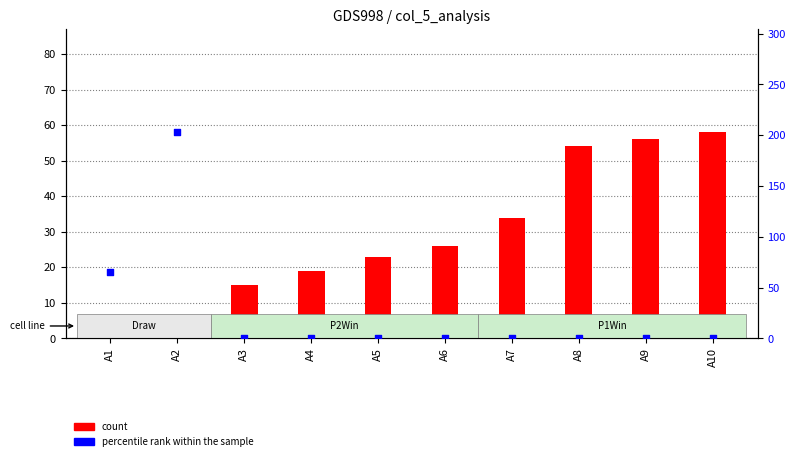

Which series has the largest total across all categories?

count